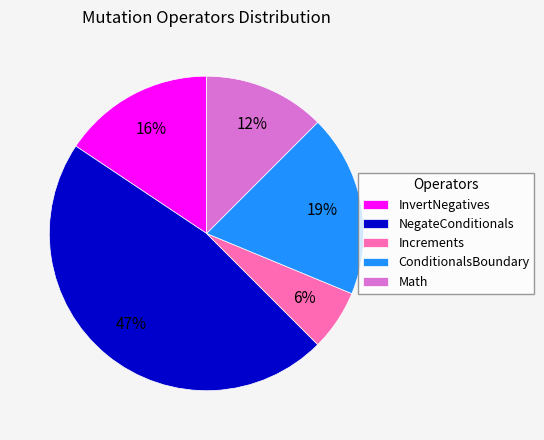

Do Increments and NegateConditionals together represent more than half of the pie?

Yes